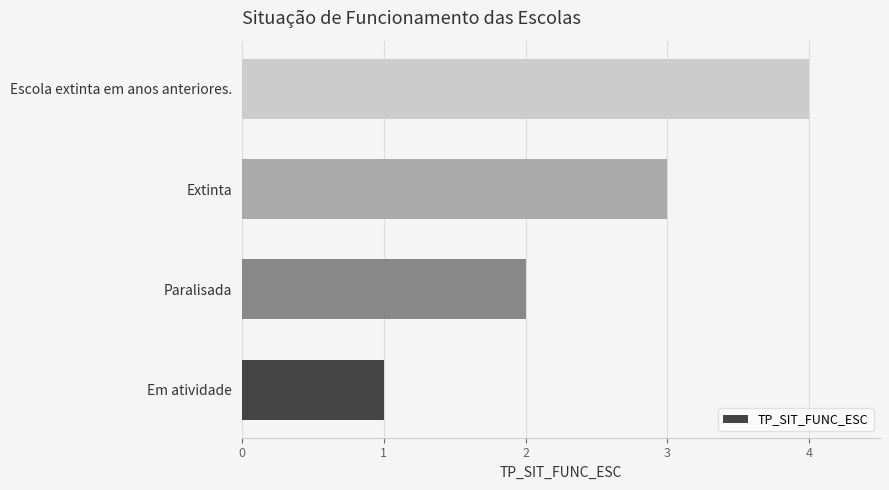

What is the difference between the maximum and minimum values?

3